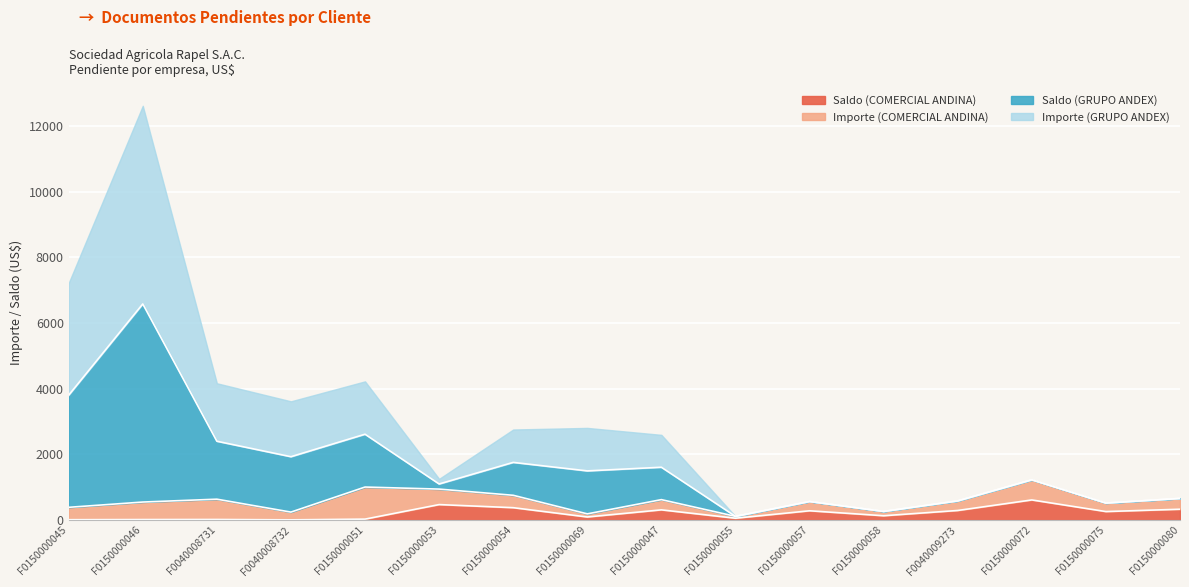

What is the sum of all Saldo (COMERCIAL ANDINA) values?

3306.0